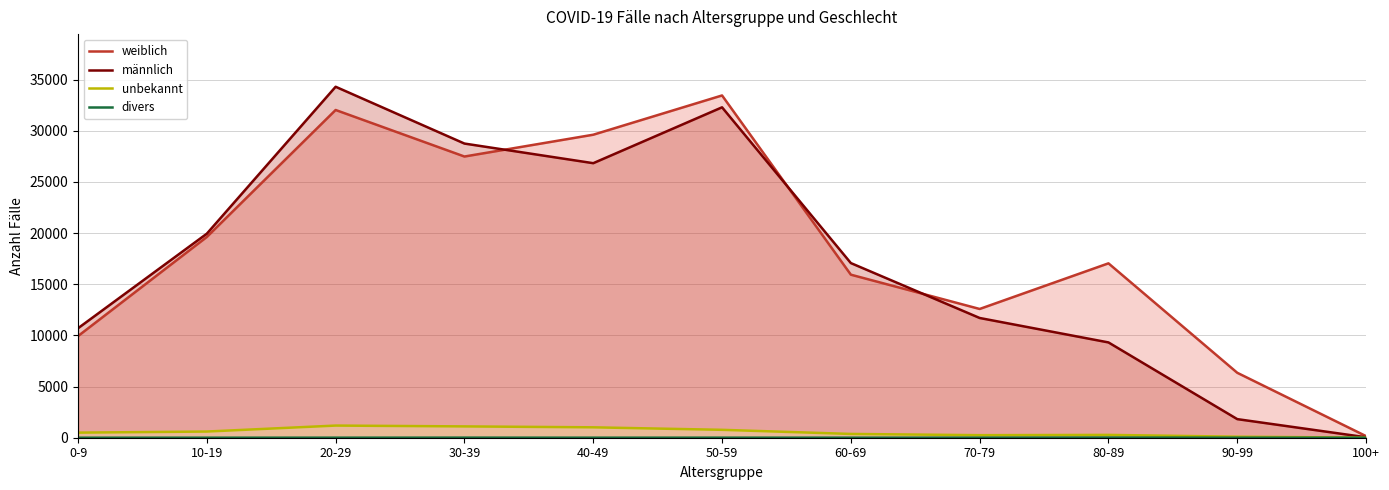

At which category is the sum across all series the highest?

20-29